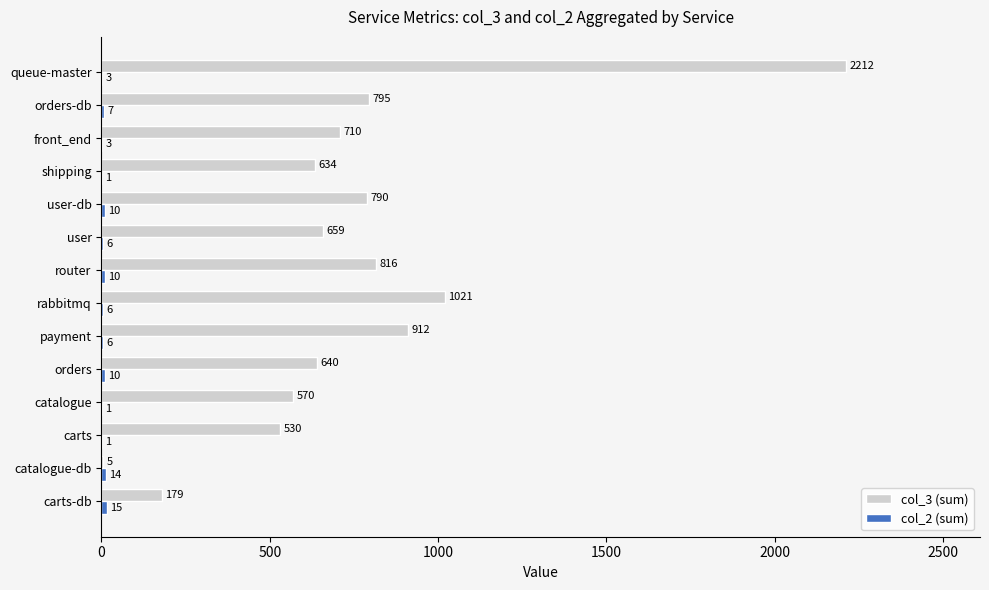

Which series changed the most between catalogue and payment?

col_3 (sum)